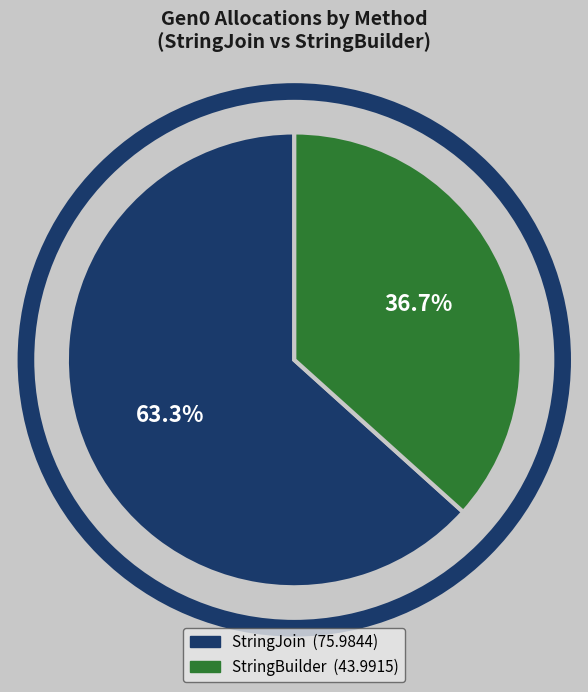

Is there a majority slice in this chart?

Yes